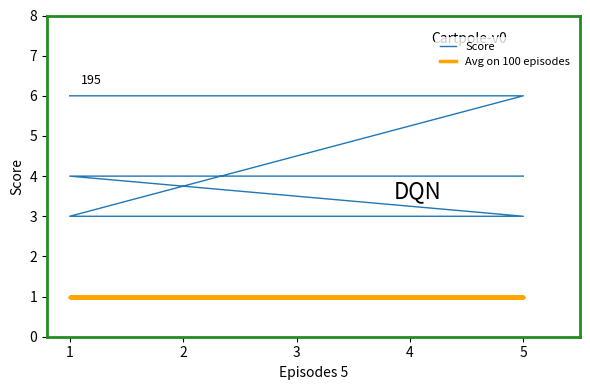

True or false: Avg on 100 episodes and Score intersect in this chart.

False